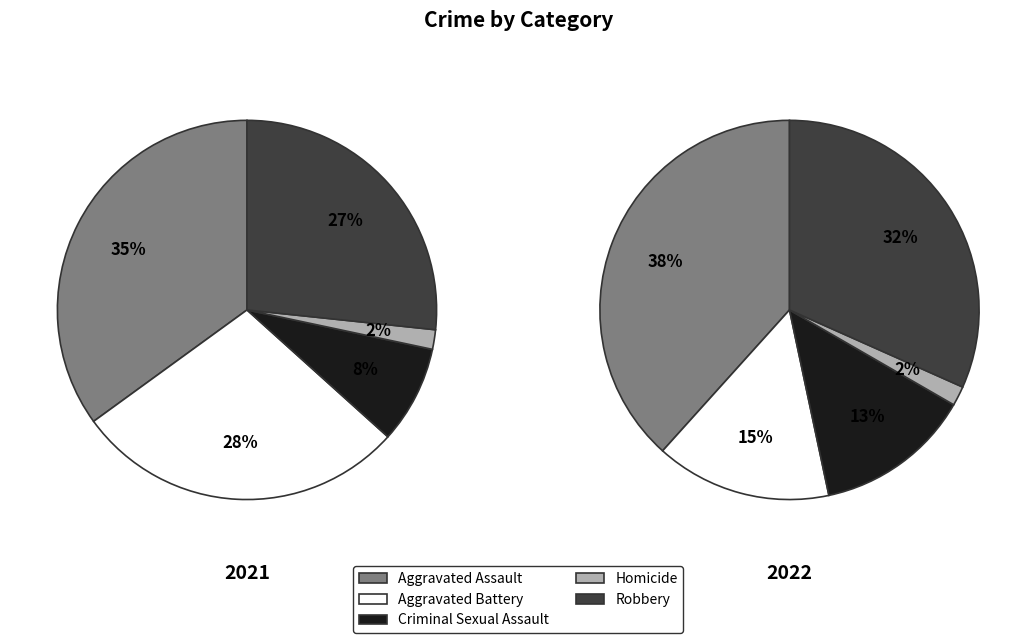

Rank the categories by value from lowest to highest.

Homicide, Criminal Sexual Assault, Robbery, Aggravated Battery, Aggravated Assault